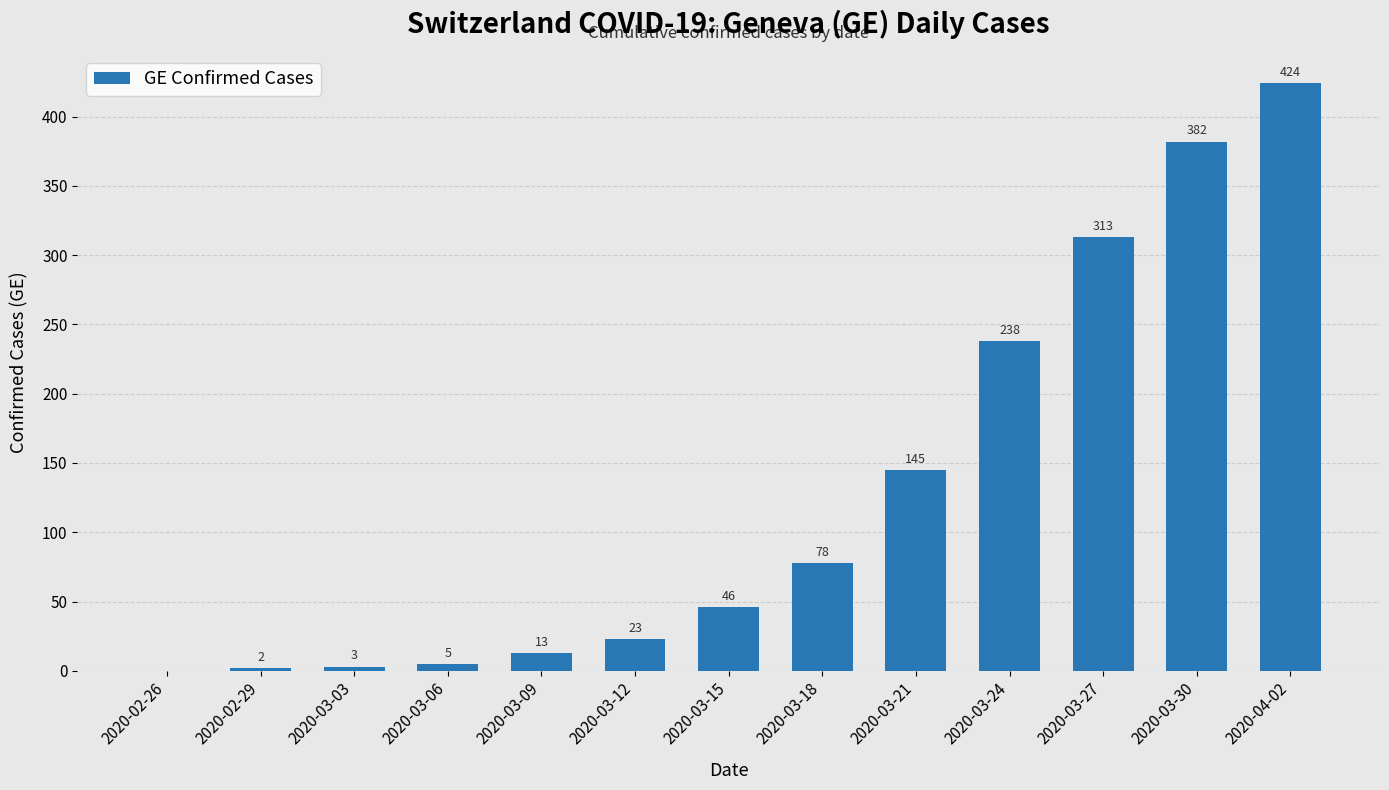

At which label is the value closest to 212?

2020-03-24